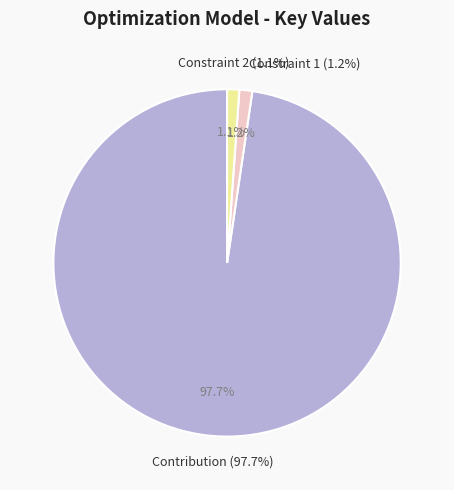

What percentage do Constraint 1 and Constraint 2 together represent?

2.3%